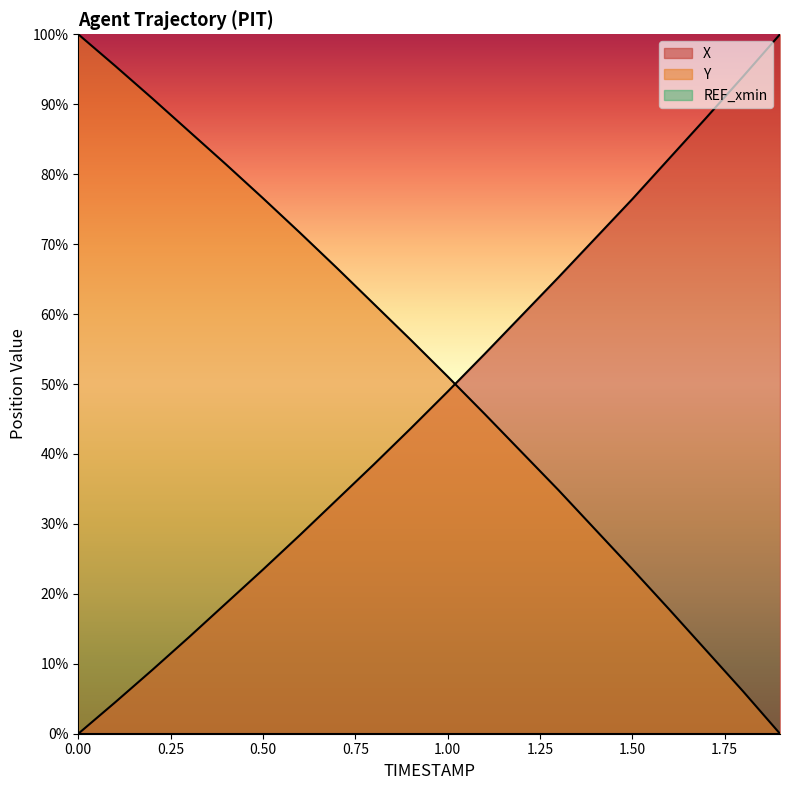

What is the label of the 11th point from the left?

1.0